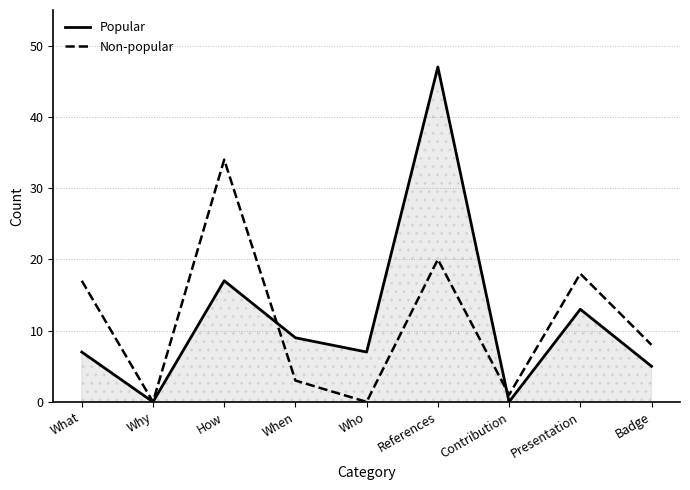

Which series has the largest range (max minus min)?

Popular